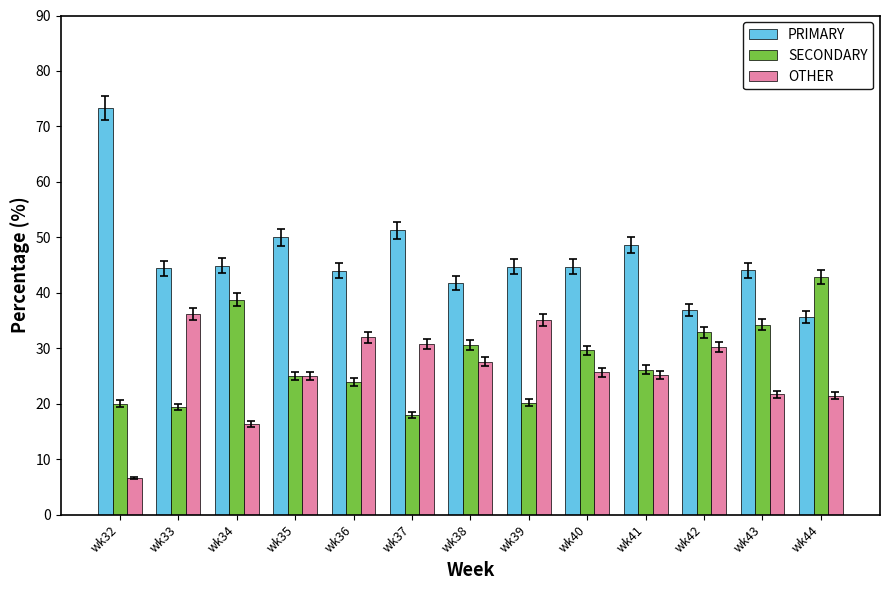

What are all the series names shown in the legend?

PRIMARY, SECONDARY, OTHER